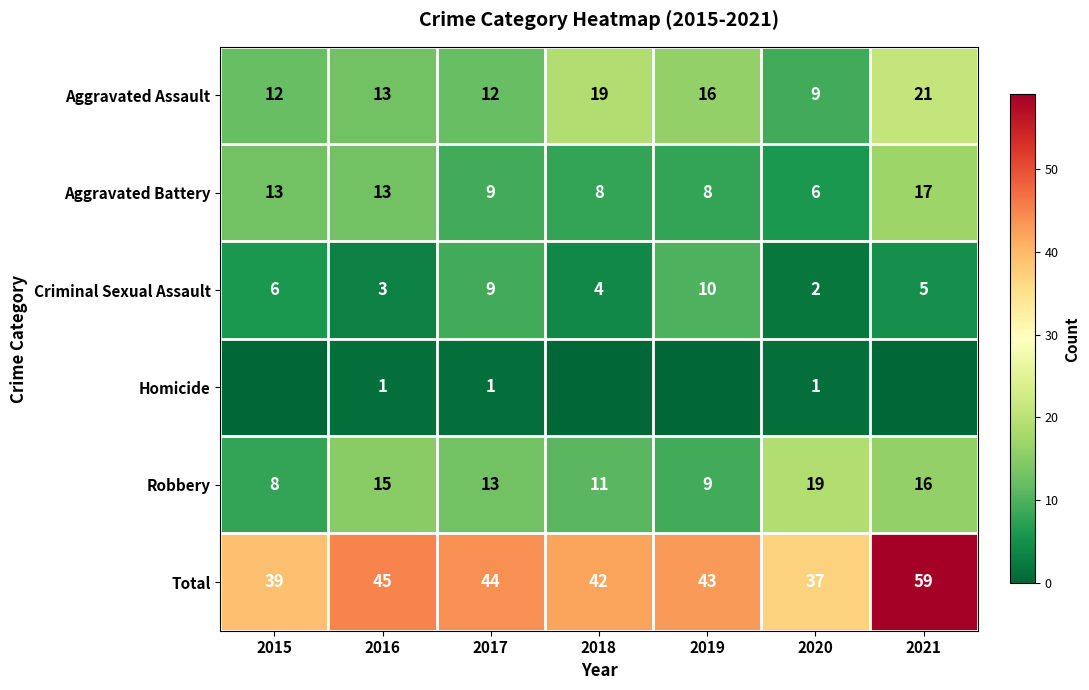

What is the sum of the Criminal Sexual Assault values at 2021 and 2016?

8